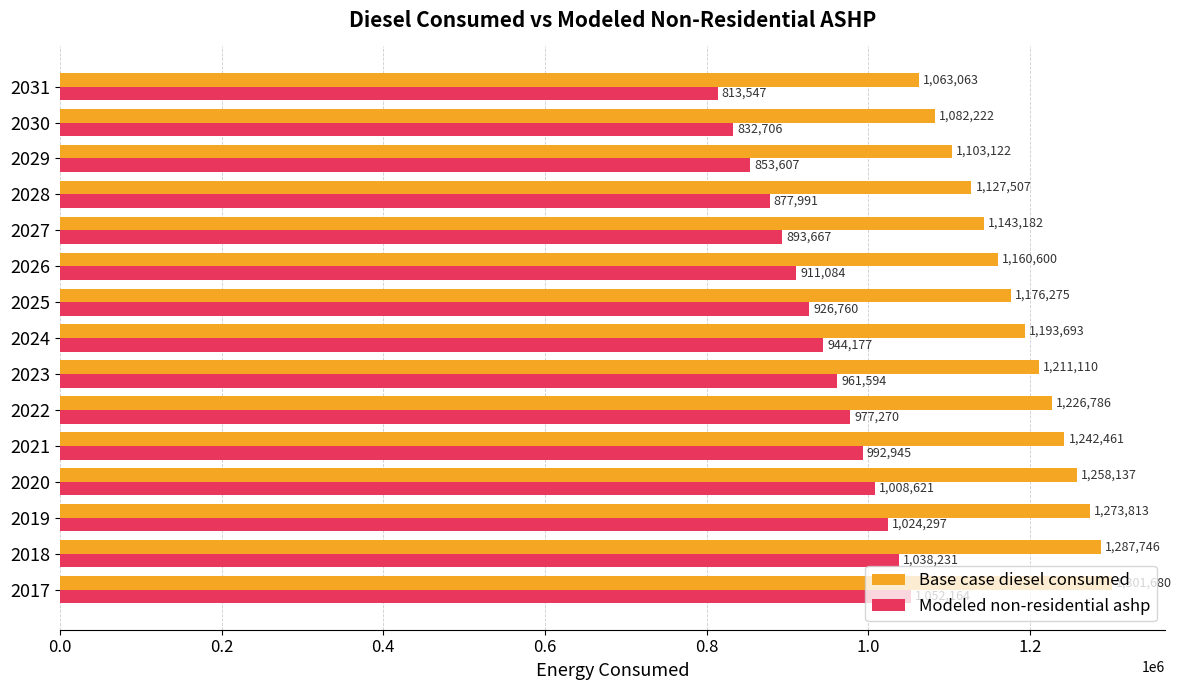

List the labels in order of Base case diesel consumed value, largest first.

2017, 2018, 2019, 2020, 2021, 2022, 2023, 2024, 2025, 2026, 2027, 2028, 2029, 2030, 2031